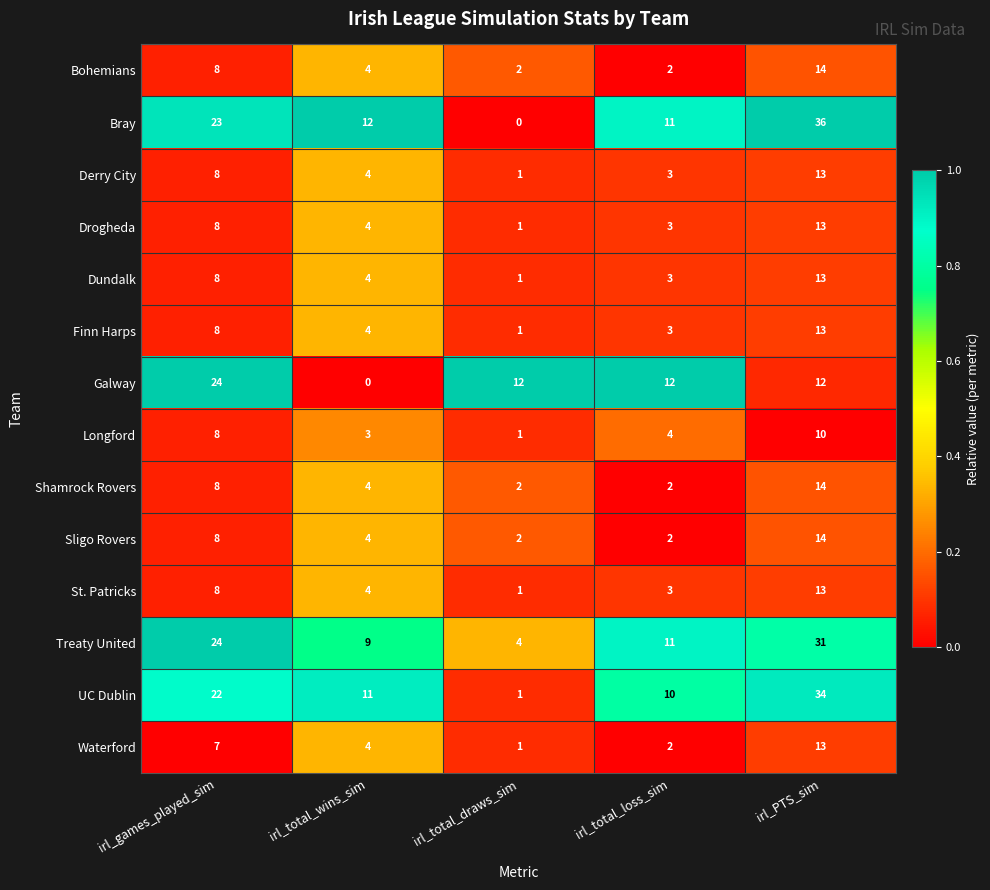

Rank the categories by Drogheda value from lowest to highest.

irl_total_draws_sim, irl_total_loss_sim, irl_total_wins_sim, irl_games_played_sim, irl_PTS_sim